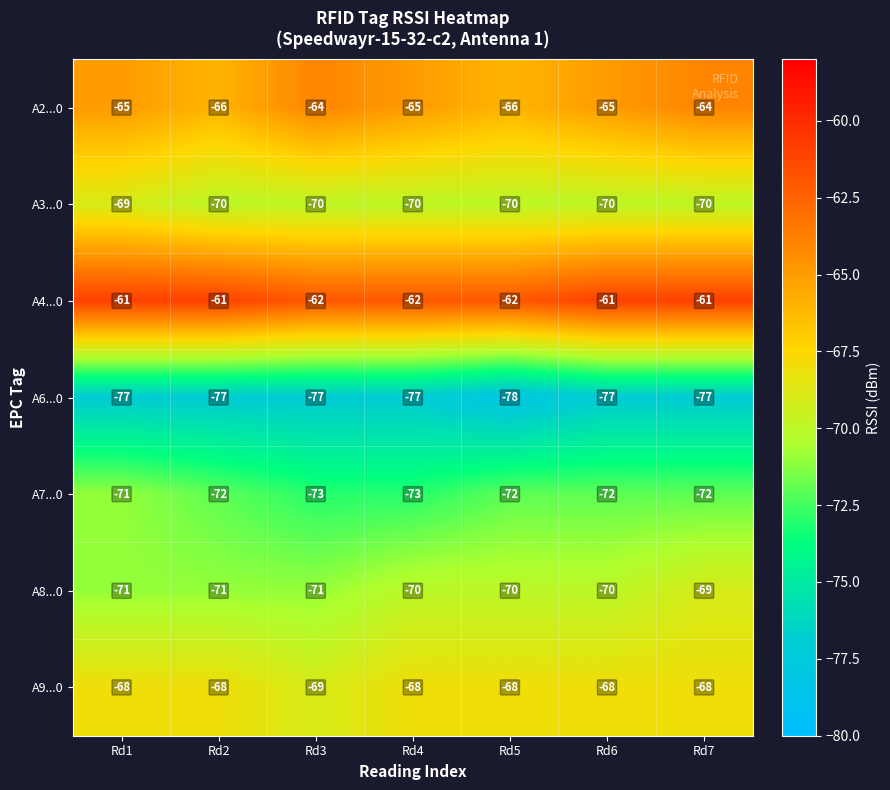

What is the approximate value of A8...0 at Rd6?

-70